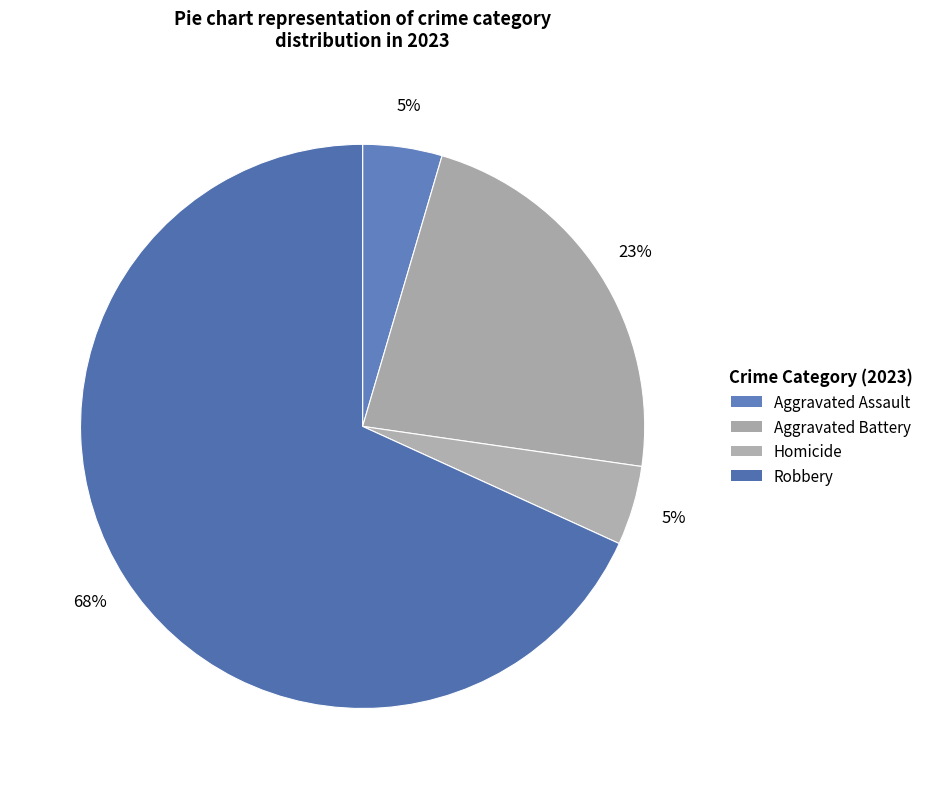

To the nearest percent, what is the difference between the Robbery and Aggravated Battery slice percentages?

45%